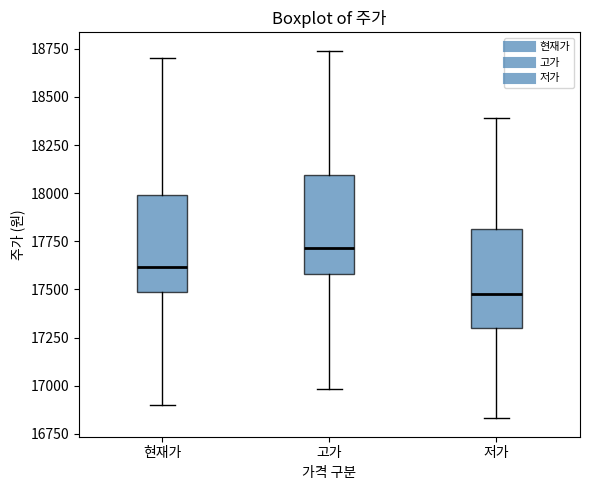

Which box has the highest median line?

고가